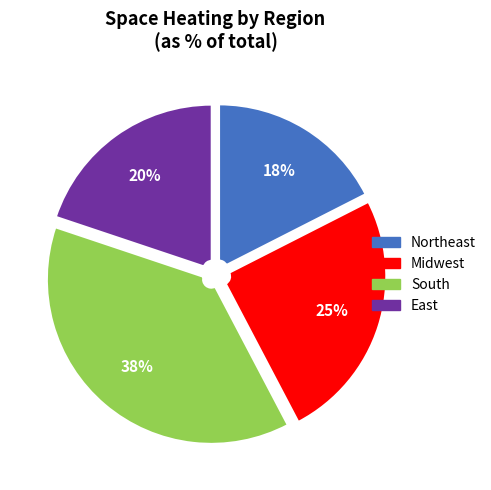

Is there any slice that represents more than half of the pie?

No